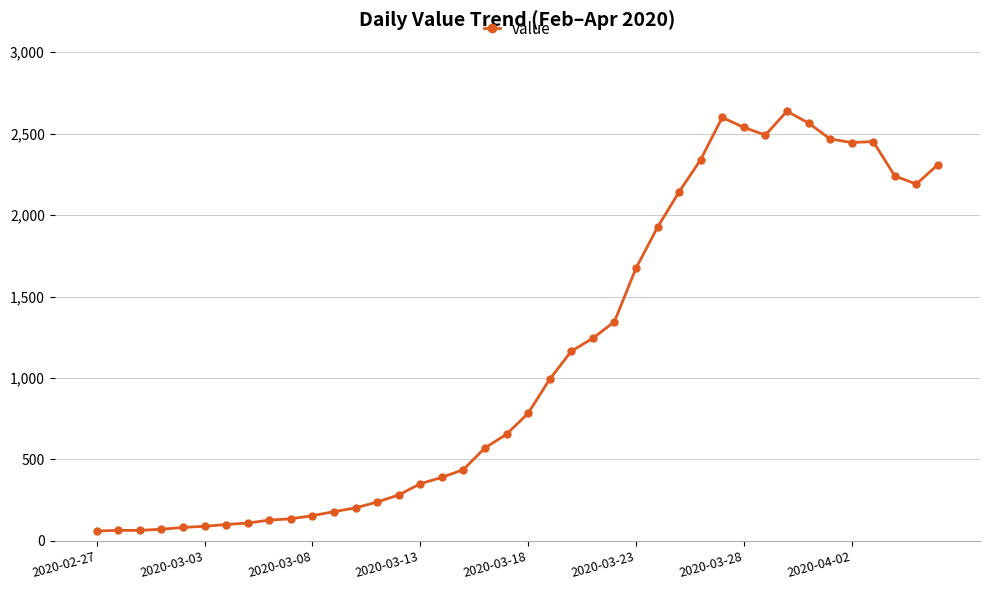

What is the difference between the maximum and minimum values?

2576